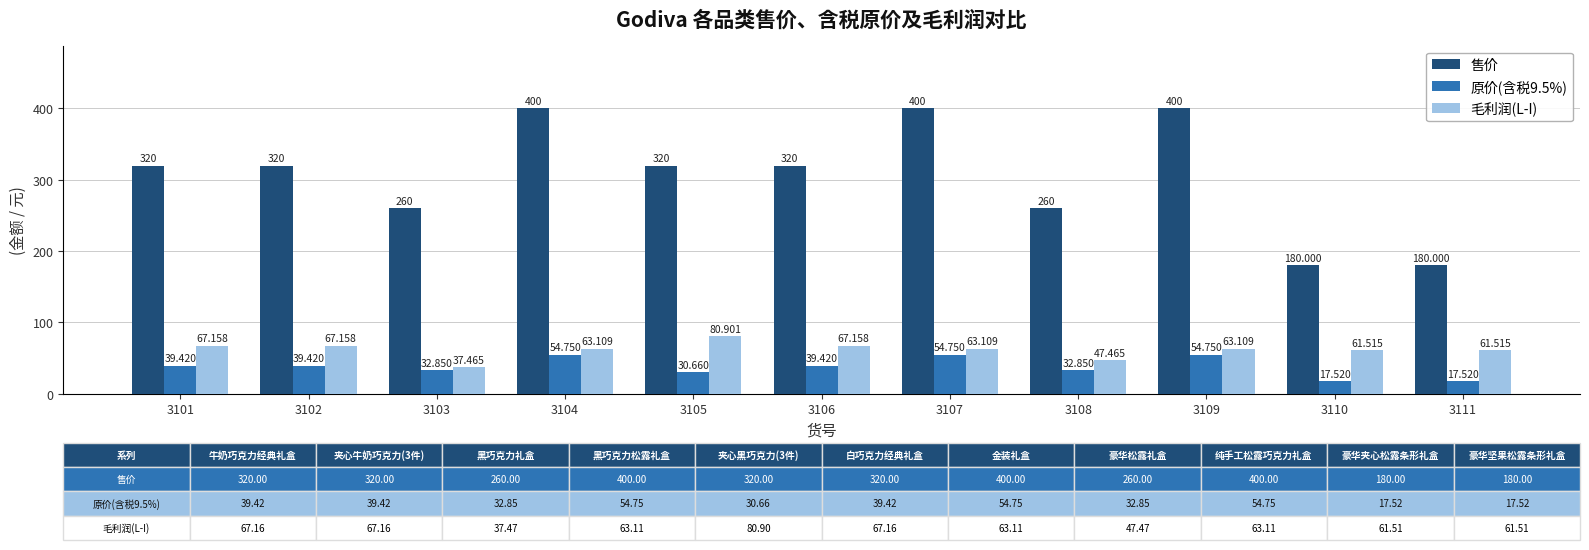

Reading left to right, what are all the values shown in this chart?

售价: 320.0	320.0	260.0	400.0	320.0	320.0	400.0	260.0	400.0	180.0	180.0
原价(含税9.5%): 39.4	39.4	32.9	54.8	30.7	39.4	54.8	32.9	54.8	17.5	17.5
毛利润(L-I): 67.2	67.2	37.5	63.1	80.9	67.2	63.1	47.5	63.1	61.5	61.5